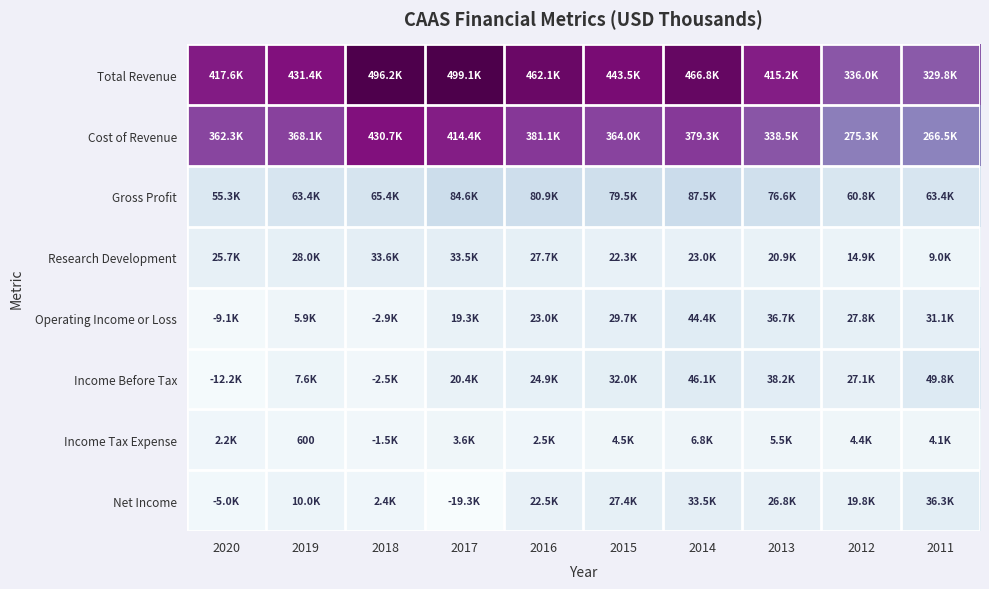

True or false: Income Before Tax has a value of 49800 at 2011.

True